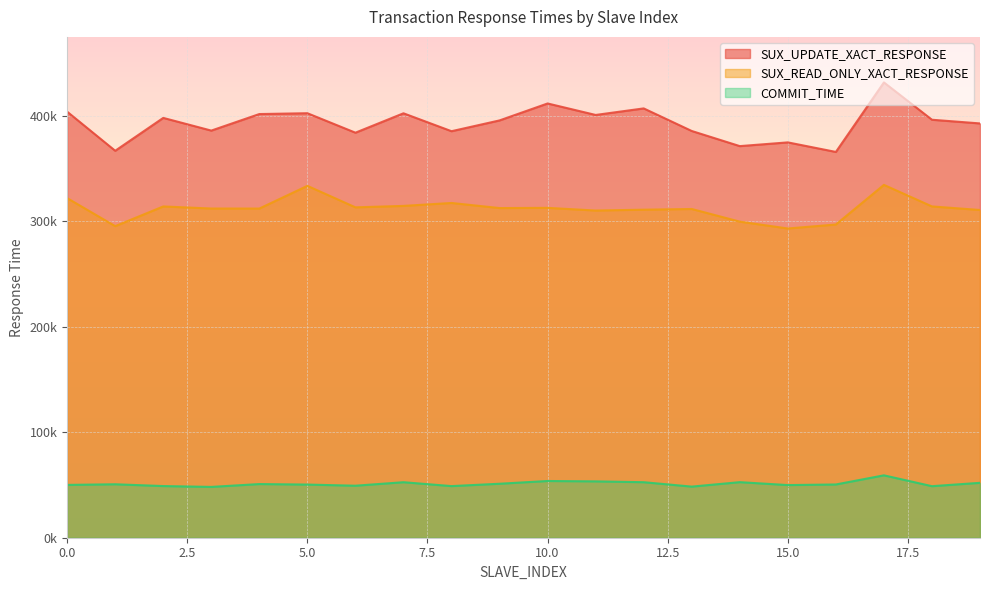

Reading right to left, list all the values displayed in this chart.

SUX_UPDATE_XACT_RESPONSE: 19=392541.4	18=396029.0	17=431389.2	16=365525.7	15=374578.1	14=371045.1	13=385373.7	12=406768.2	11=400564.4	10=411445.8	9=395394.7	8=385171.4	7=402138.0	6=383760.8	5=402207.1	4=401426.7	3=385750.0	2=397778.2	1=366626.3	0=403651.9
SUX_READ_ONLY_XACT_RESPONSE: 19=310525.4	18=313902.5	17=334316.1	16=296764.7	15=292999.7	14=299485.9	13=311476.3	12=310813.2	11=310010.3	10=312553.9	9=312349.2	8=317177.6	7=314401.0	6=313030.5	5=333391.9	4=311884.7	3=311917.1	2=313879.8	1=295213.3	0=321752.6
COMMIT_TIME: 19=52018.2	18=48839.3	17=59111.7	16=50455.5	15=49881.7	14=52651.3	13=48424.3	12=52603.7	11=53394.0	10=53751.9	9=51146.1	8=48916.2	7=52595.6	6=49279.4	5=50365.2	4=50847.1	3=48148.7	2=48950.7	1=50647.3	0=50047.8